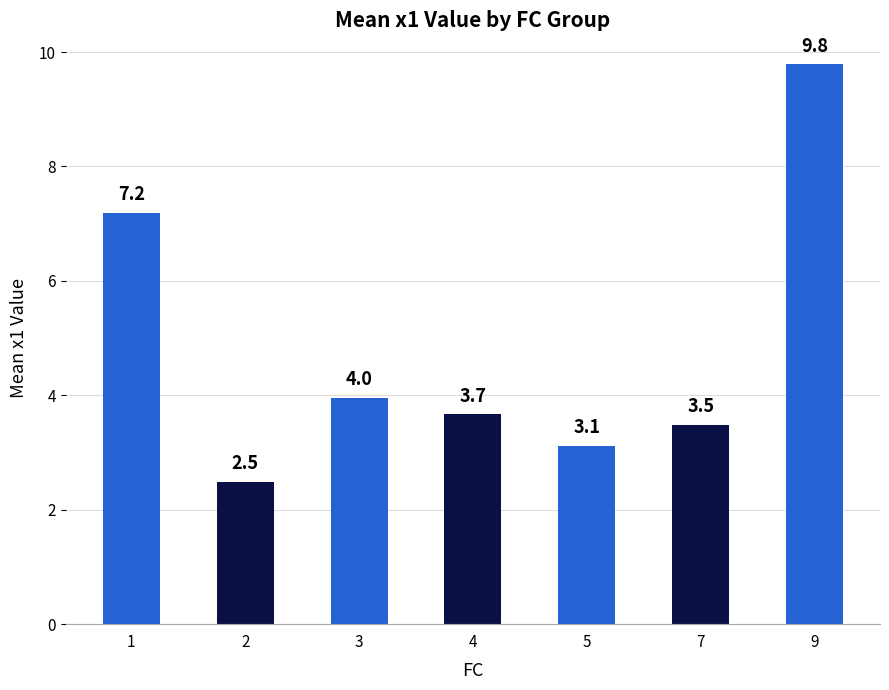

At which label is the value closest to 6?

1